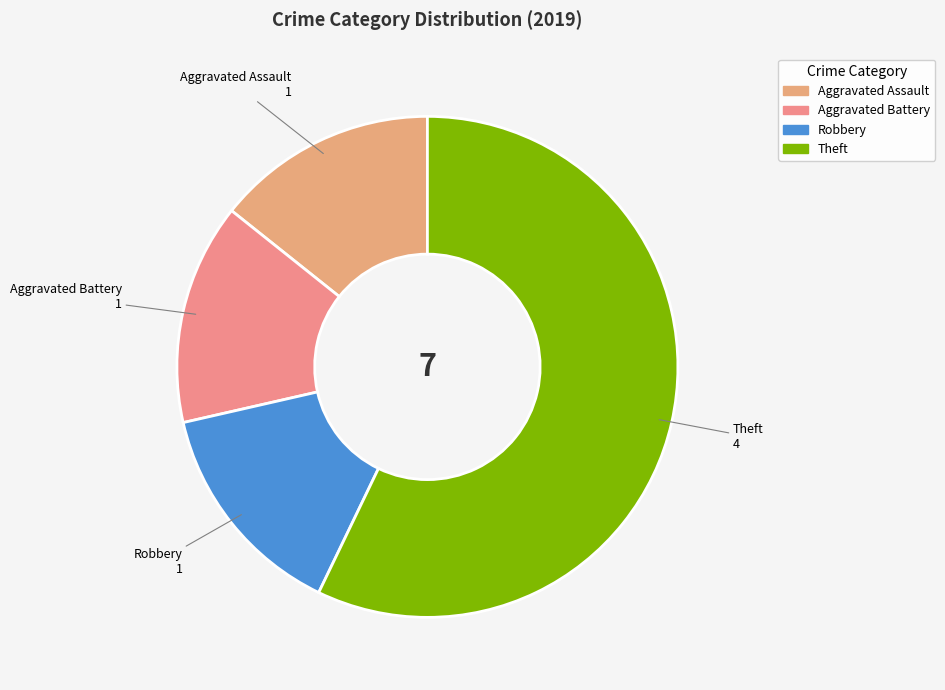

What is the largest slice in the pie chart?

Theft